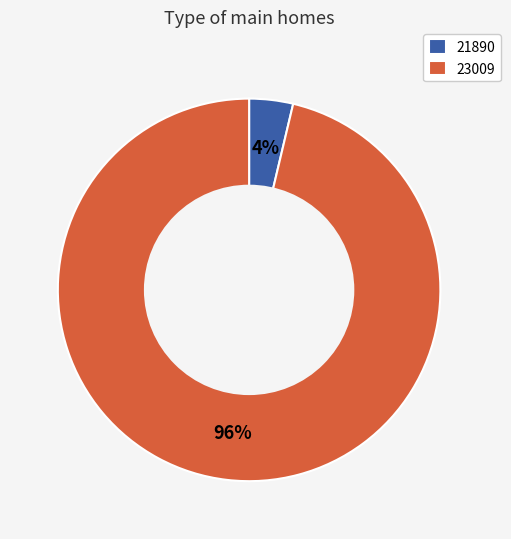

Which has a higher value, 23009 or 21890?

23009